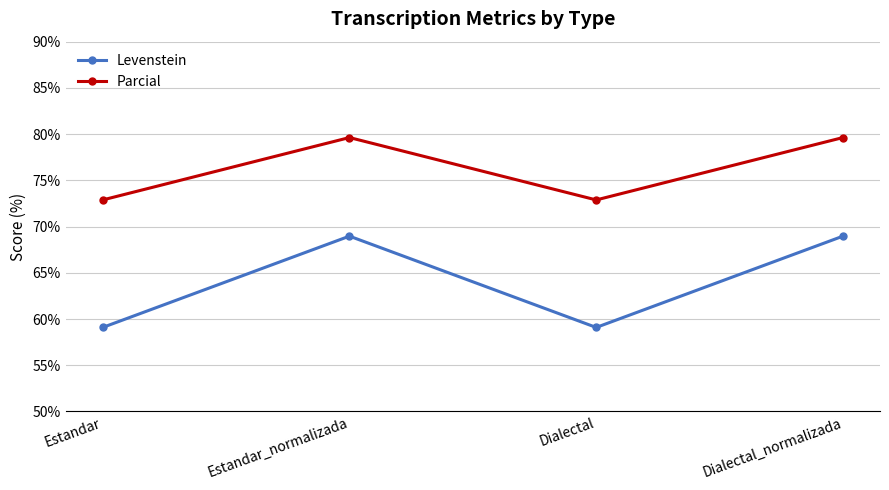

The value of Parcial at Dialectal_normalizada is 79.6. True or false?

True